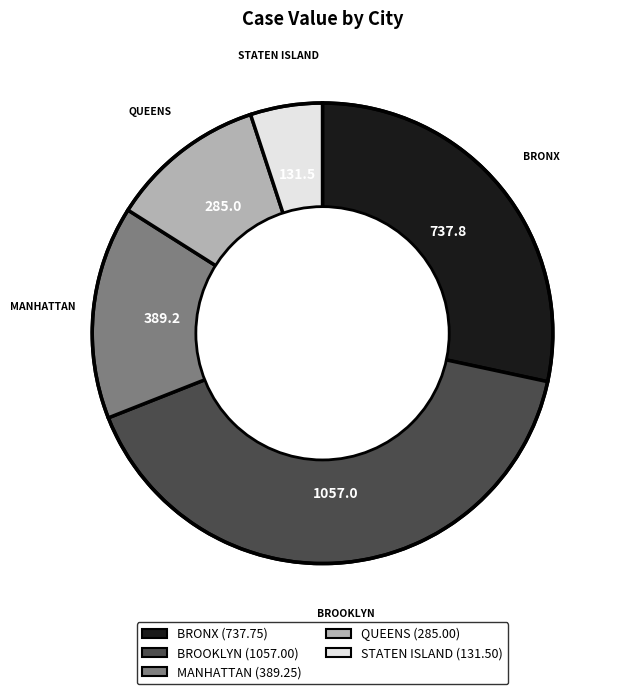

Is QUEENS the majority of the pie?

No